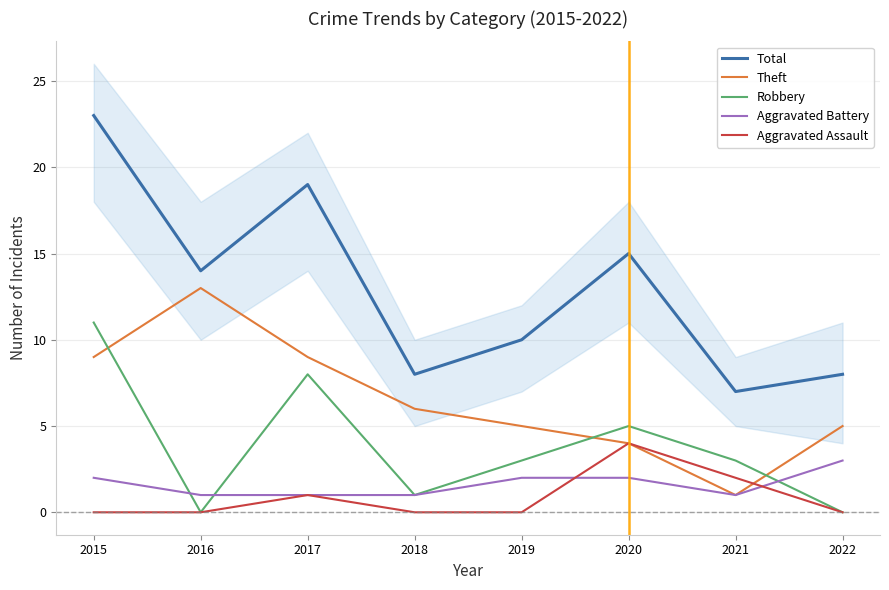

At which category does Theft reach its first local valley?

2021